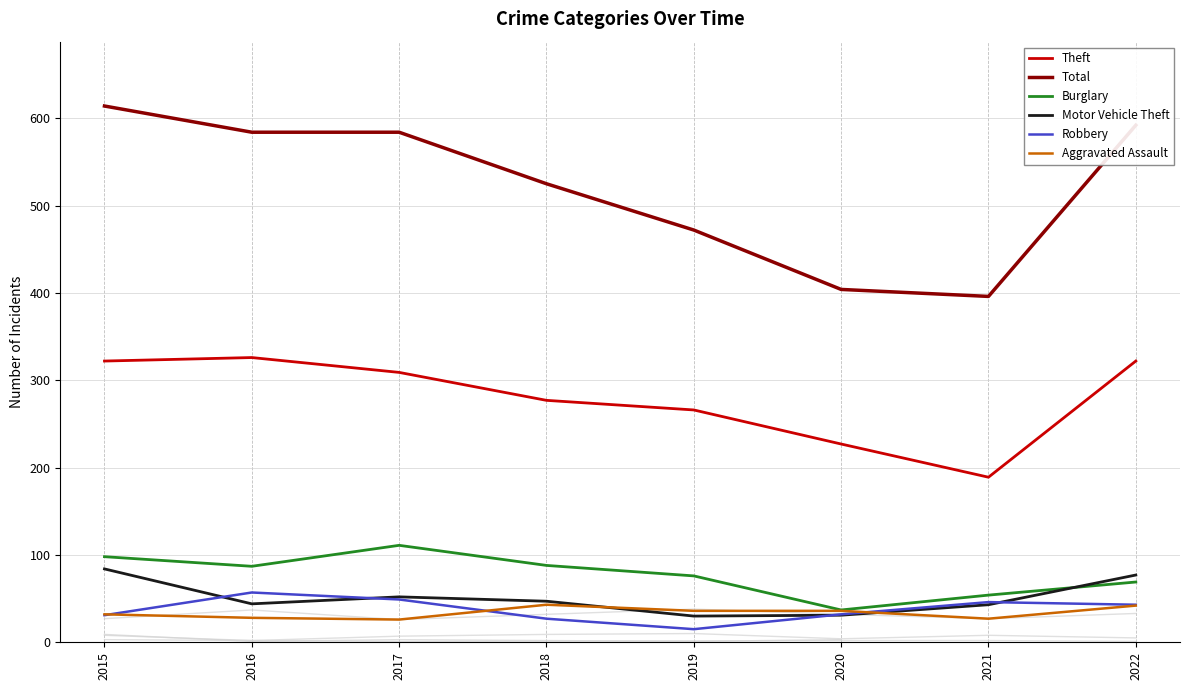

Reading left to right, transcribe all the data shown in this chart.

Theft: 322	326	309	277	266	227	189	322
Total: 614	584	584	525	472	404	396	592
Burglary: 98	87	111	88	76	37	54	69
Motor Vehicle Theft: 84	44	52	47	30	31	43	77
Robbery: 31	57	49	27	15	32	46	43
Aggravated Assault: 32	28	26	43	36	36	27	42